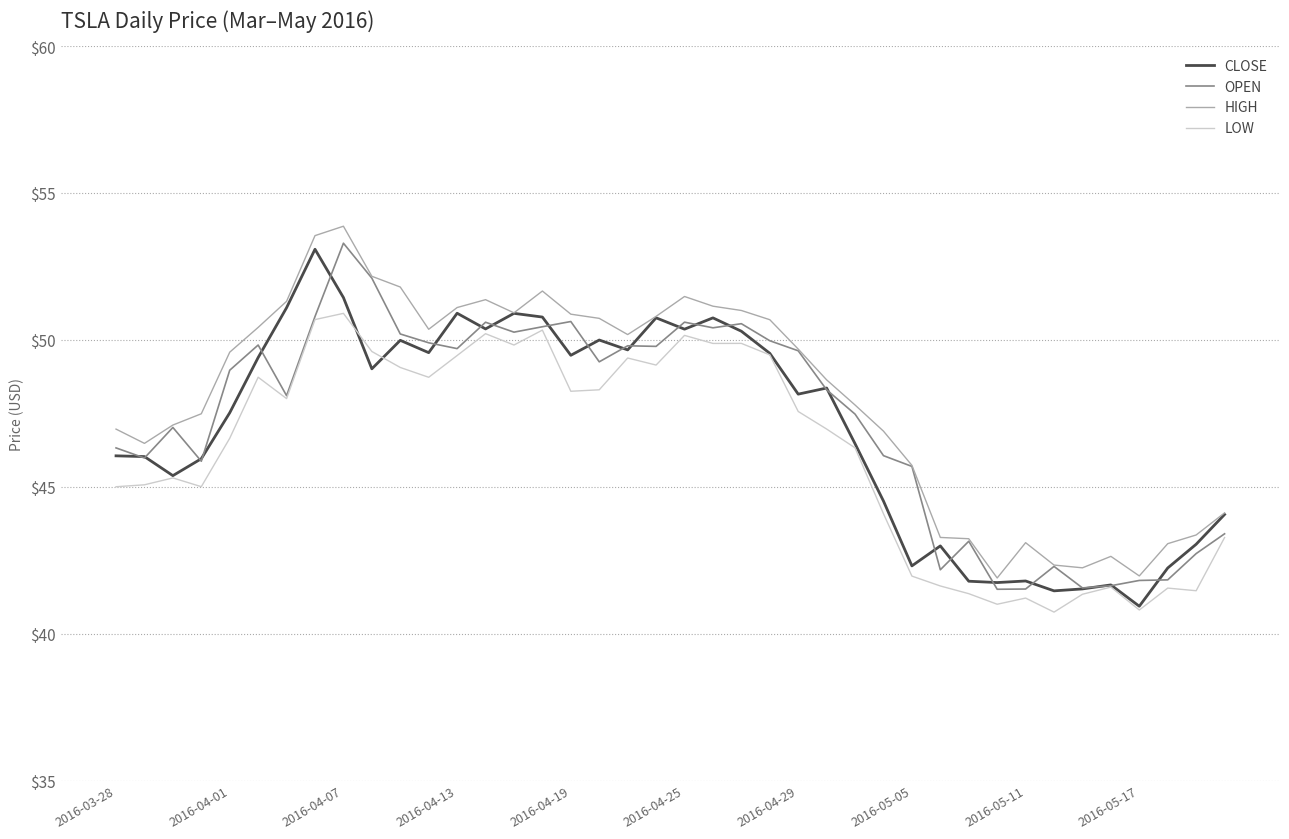

True or false: HIGH has more than 1 interior local peaks.

True